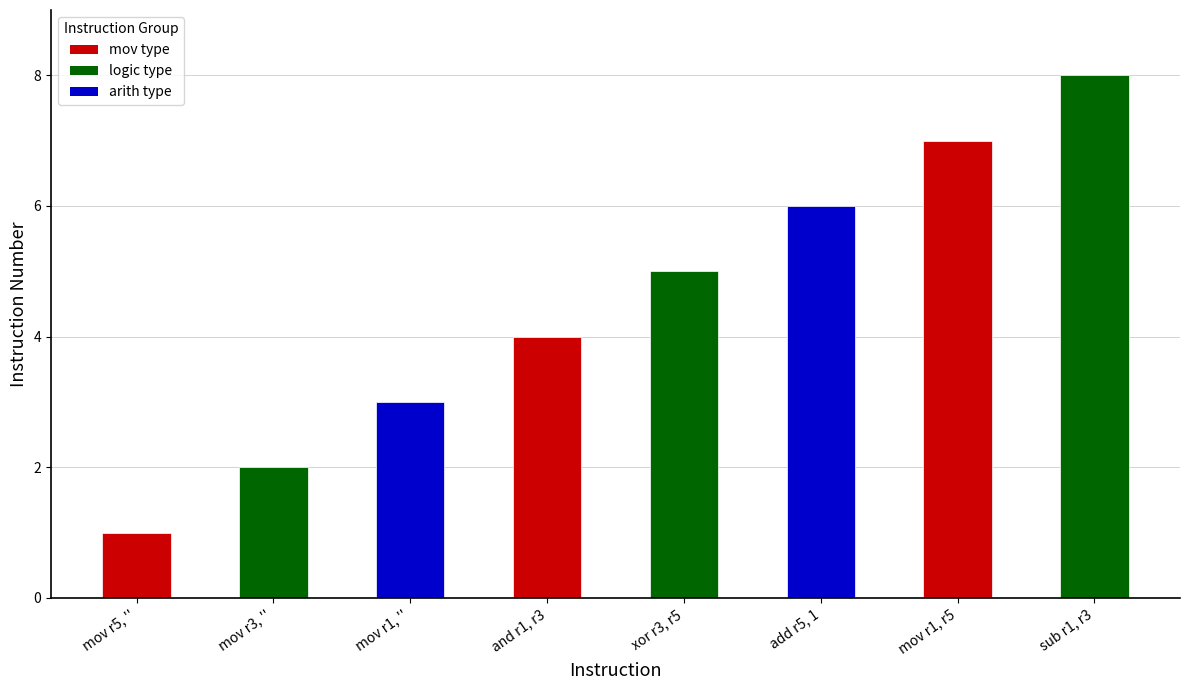

List the labels in order of value, largest first.

sub r1, r3, mov r1, r5, add r5, 1, xor r3, r5, and r1, r3, mov r1, '', mov r3, '', mov r5, ''